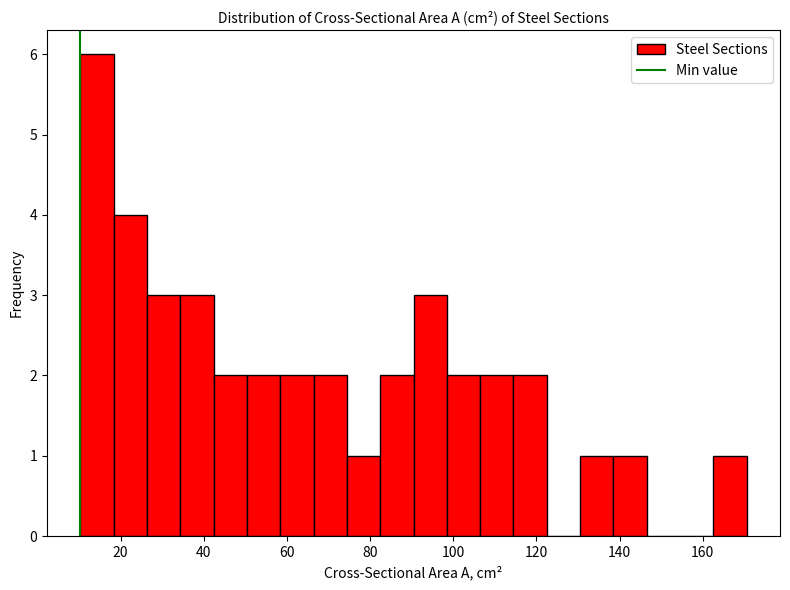

Reading left to right, transcribe this chart: for each bar, give the range it covers on the x-axis and its height. Neither the bar edges nor the heights are printed on the chart, so give them approximately, as read against the axes.

10 to 18: 6
18 to 26: 4
26 to 34: 3
34 to 42: 3
42 to 50: 2
50 to 58: 2
58 to 66: 2
66 to 74: 2
74 to 82: 1
82 to 90: 2
90 to 98: 3
98 to 106: 2
106 to 114: 2
114 to 122: 2
122 to 130: 0
130 to 138: 1
138 to 146: 1
146 to 154: 0
154 to 162: 0
162 to 170: 1